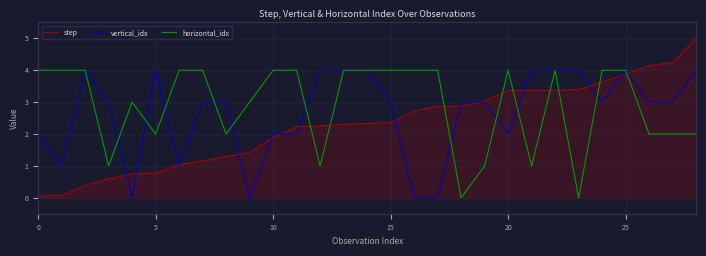

True or false: vertical_idx has more than 1 points higher than both neighbors.

True